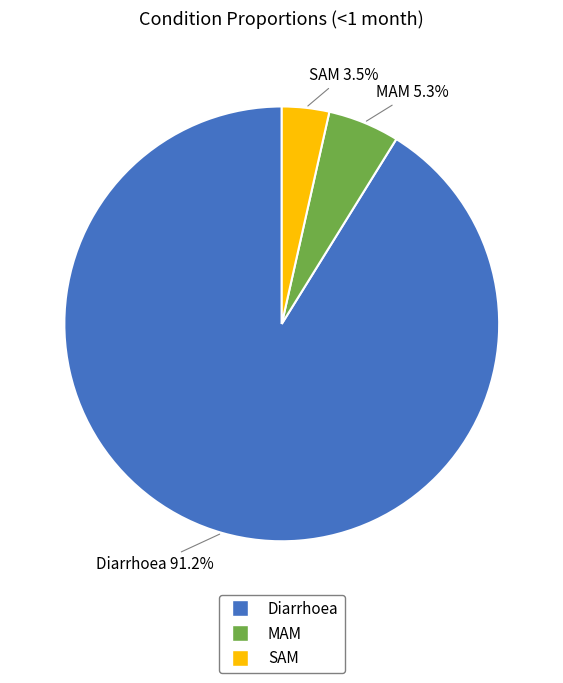

Rank the categories by value from highest to lowest.

Diarrhoea, MAM, SAM